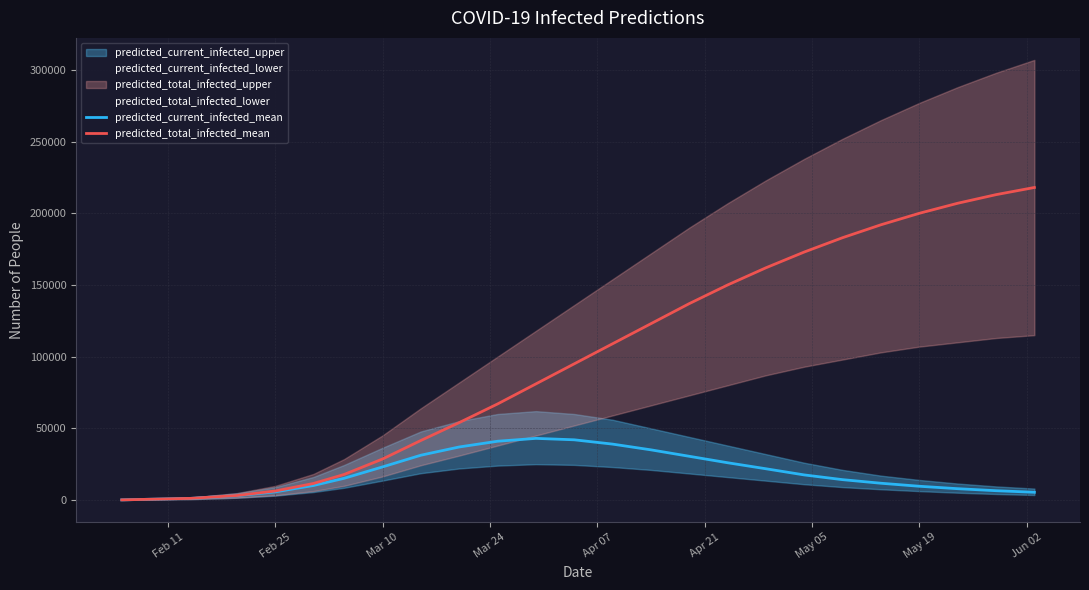

What is the maximum value for predicted_current_infected_mean?

43000